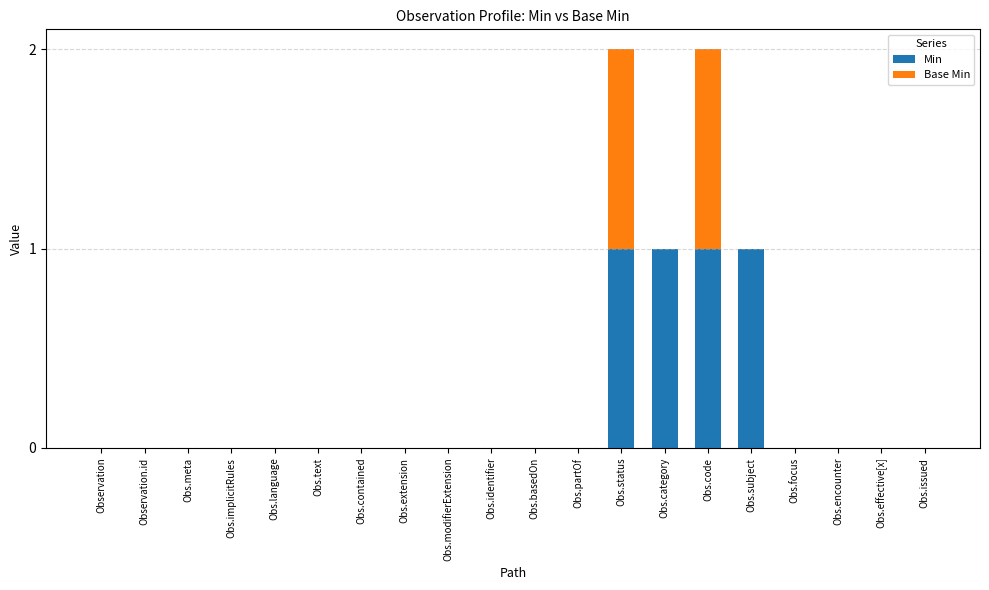

What is the sum of all Min values?

4